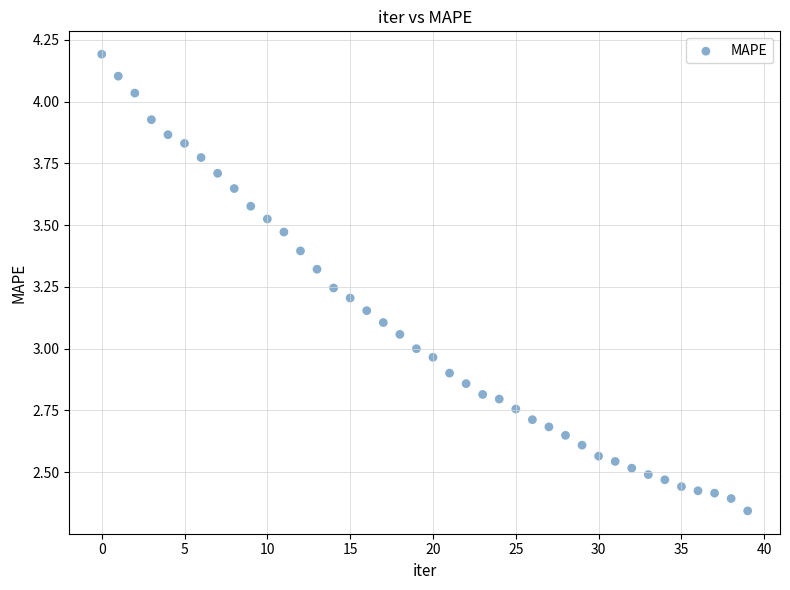

How many points are shown in the scatter plot?

40